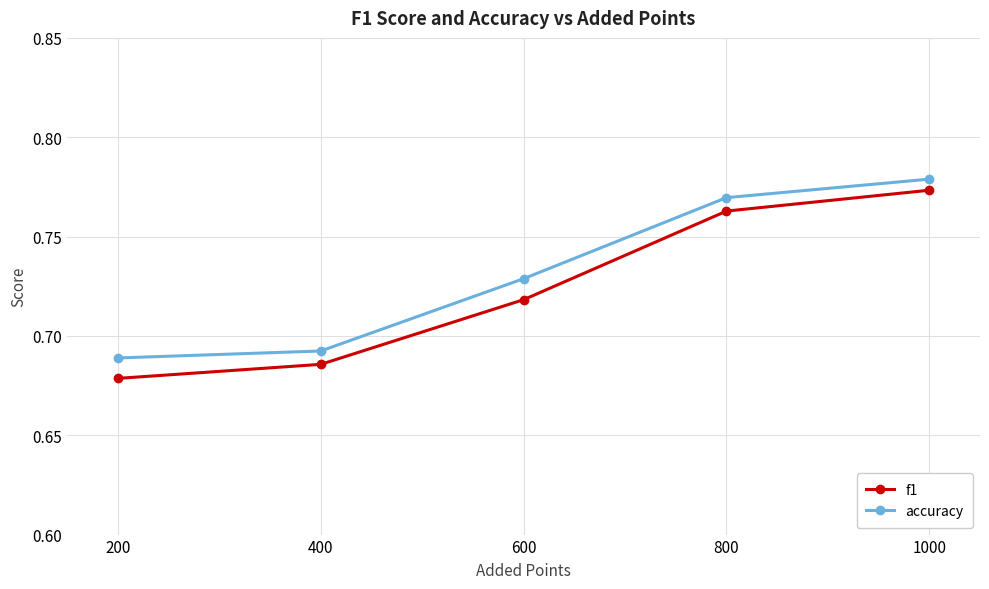

What is the difference between the f1 values at 1000 and 400?

0.1